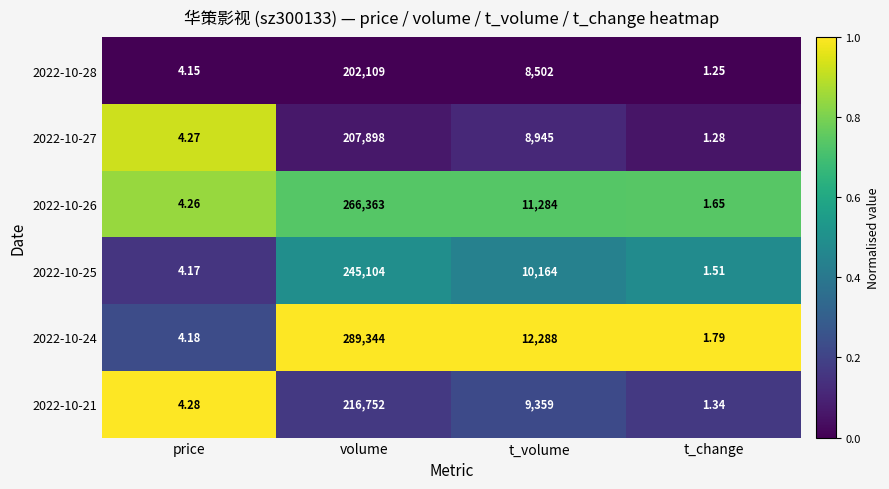

Which label corresponds to the largest value in the chart?

volume